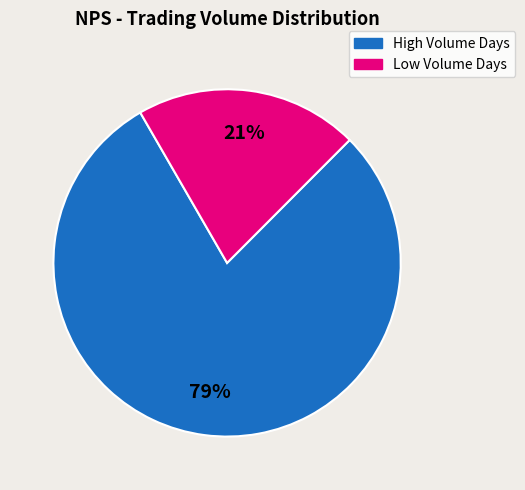

To the nearest percent, what is the difference between the largest and smallest slice percentages?

58%